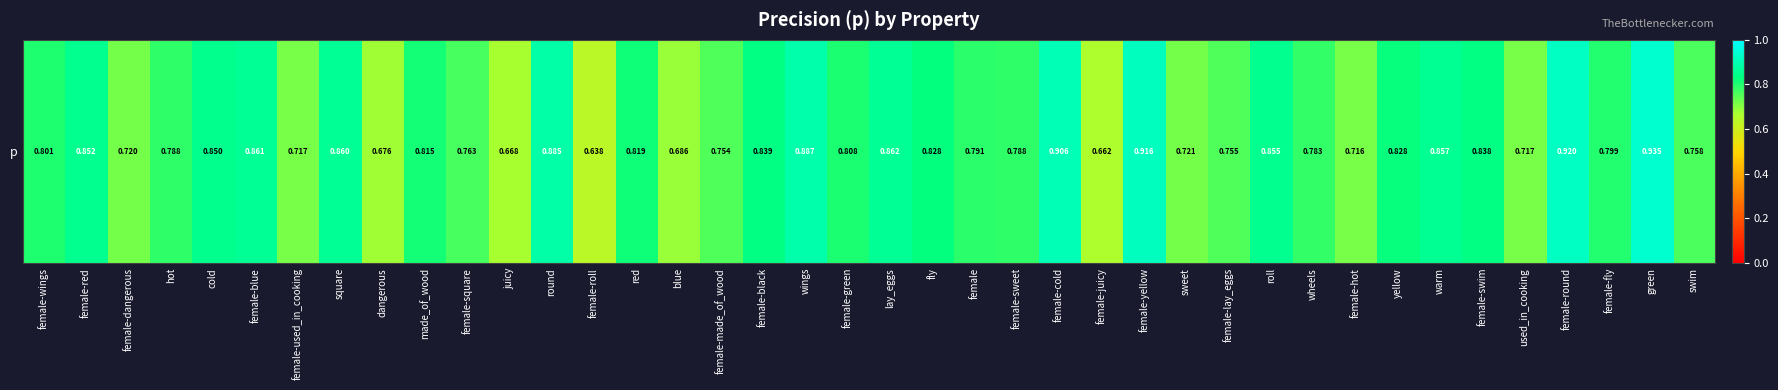

The chart shows a value of 0.3 at blue. True or false?

False